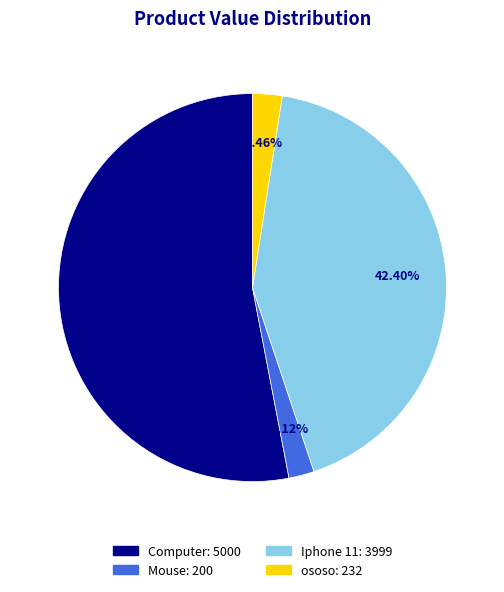

How many segments does this pie chart have?

4